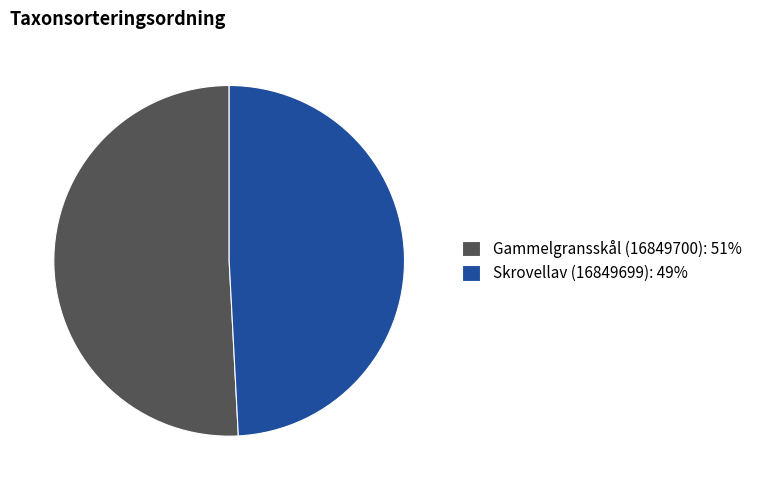

Do Skrovellav (16849699): 49% and Gammelgransskål (16849700): 51% together represent more than half of the pie?

Yes